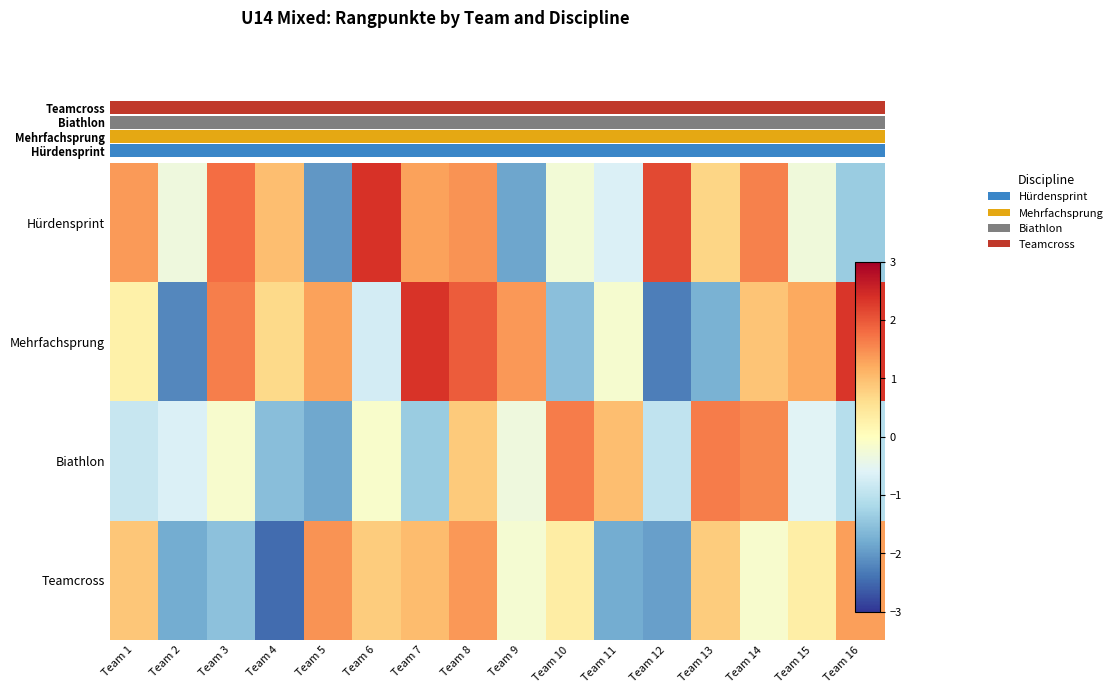

At which label is Teamcross closest to 0?

Team 14